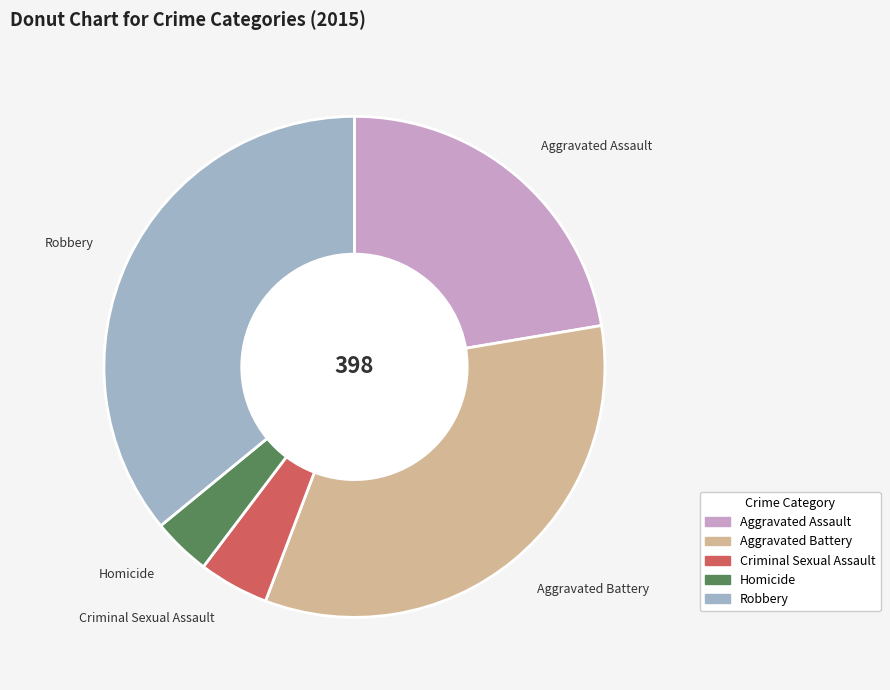

Which has a higher value, Homicide or Robbery?

Robbery